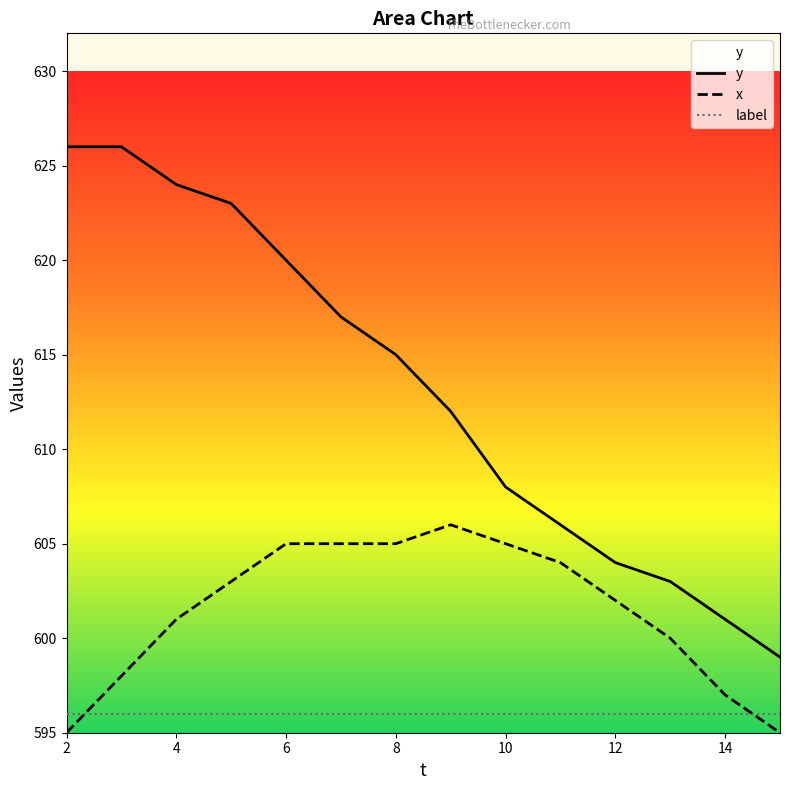

How many categories are shown in the chart?

14